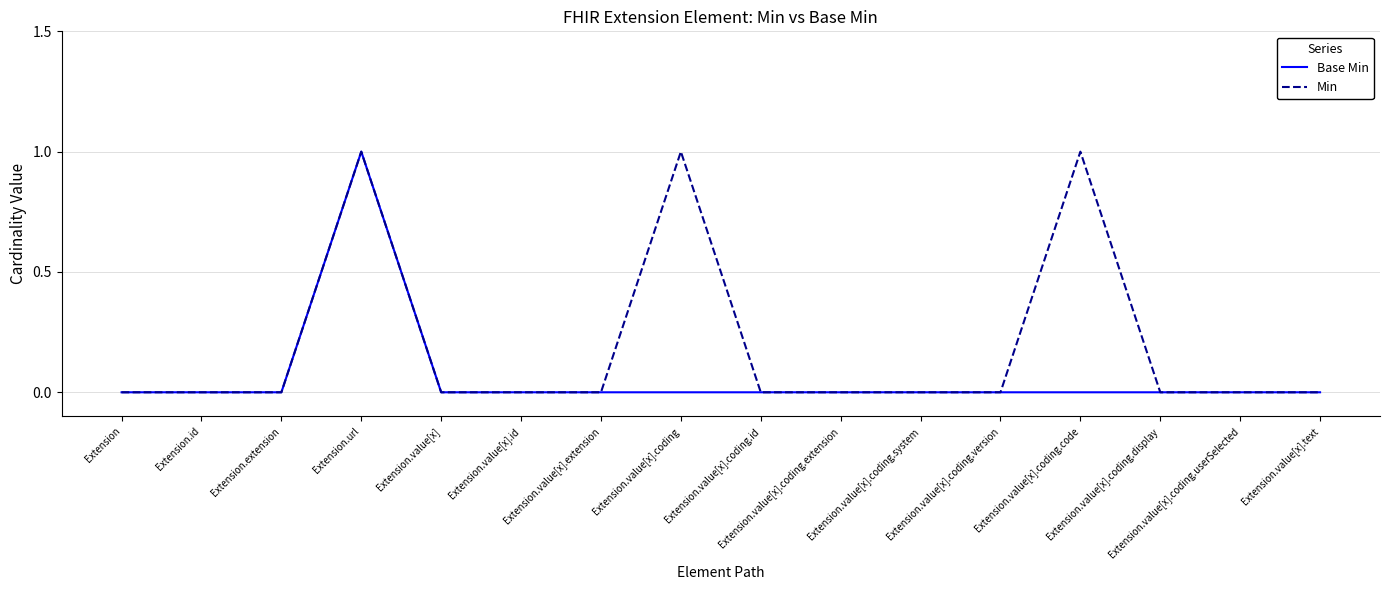

Which series has the largest total across all categories?

Min